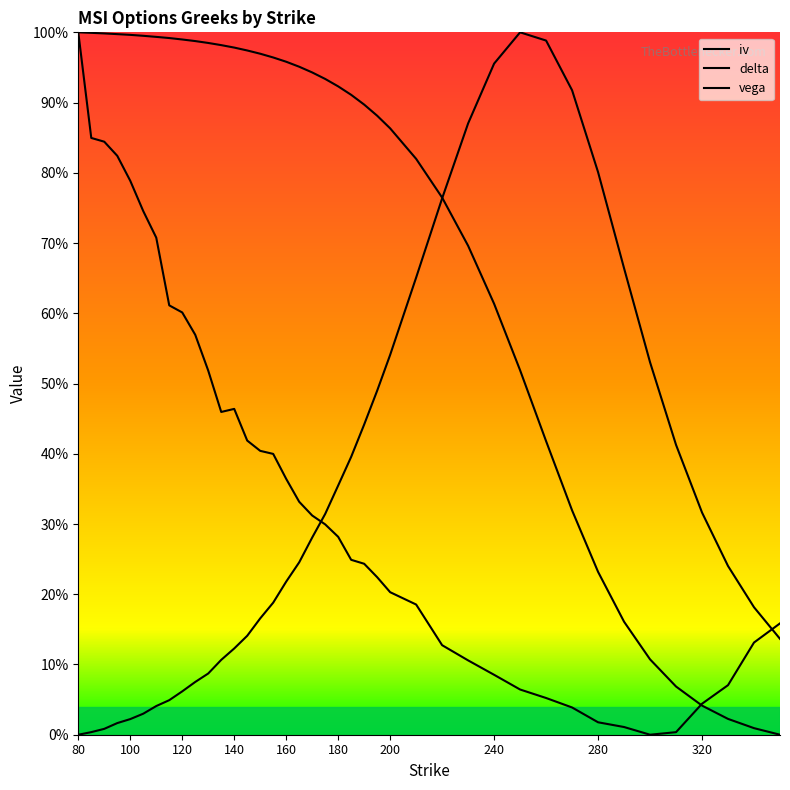

Does the chart have visible grid lines?

No